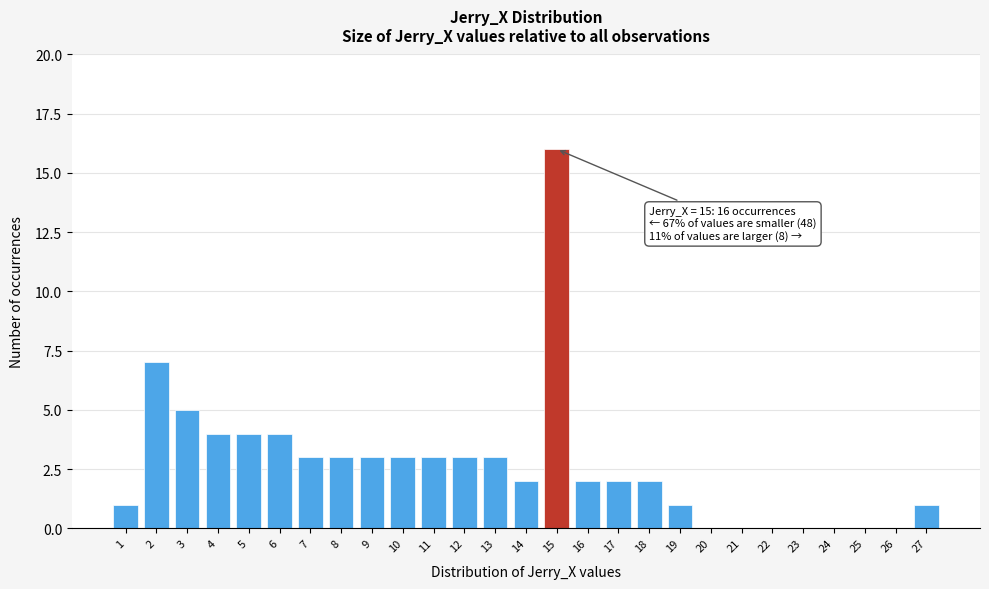

Which range on the x-axis has the tallest bar?

14.5 to 15.5